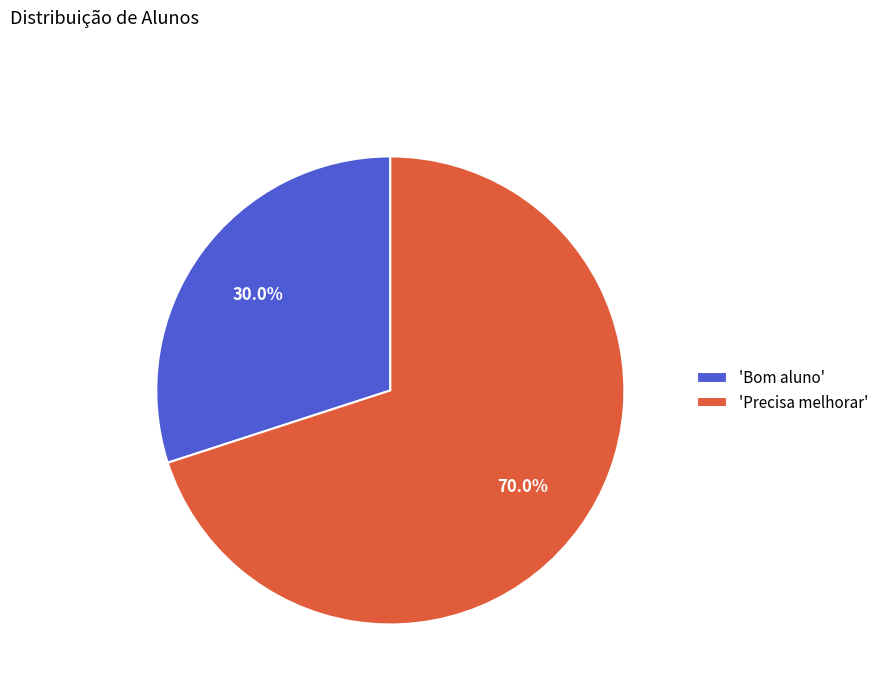

How many segments does this pie chart have?

2